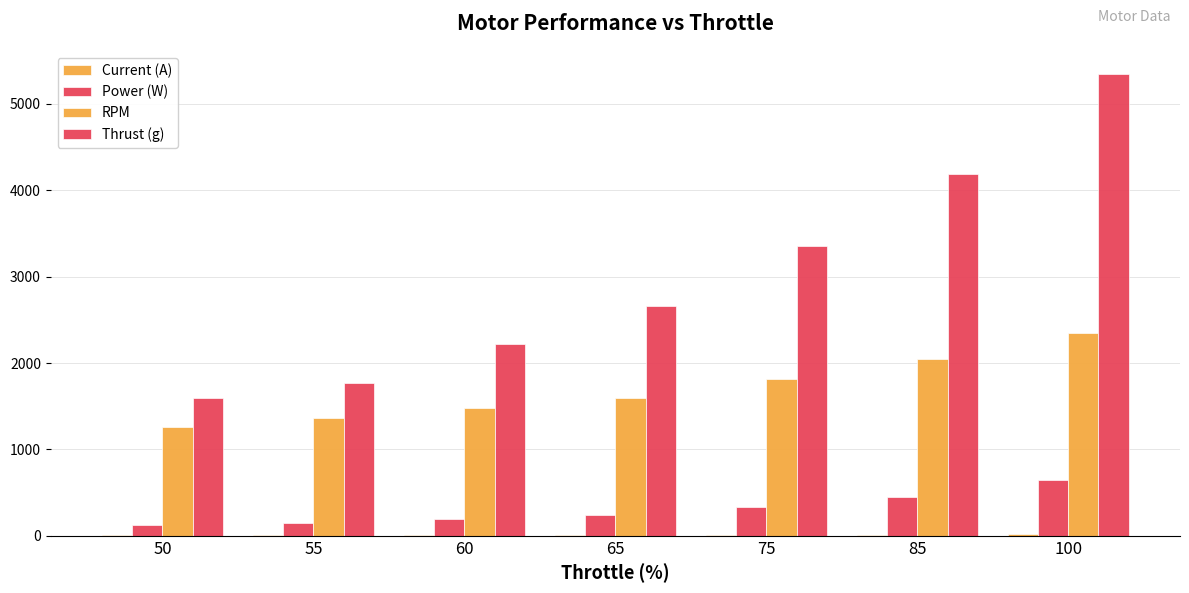

Reading left to right, extract all data points from this chart.

Current (A): 3.9	4.5	5.9	7.5	10.2	14.0	20.2
Power (W): 123.2	144.3	189.4	239.7	328.0	447.0	648.0
RPM: 1261.0	1369.0	1485.0	1597.0	1817.0	2049.0	2353.0
Thrust (g): 1595.0	1769.0	2215.0	2665.0	3355.0	4193.0	5348.0